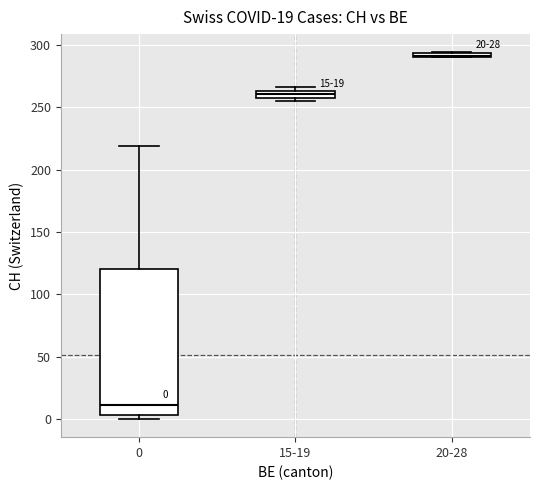

Comparing the boxes themselves (not the whiskers), which one is the tallest?

0